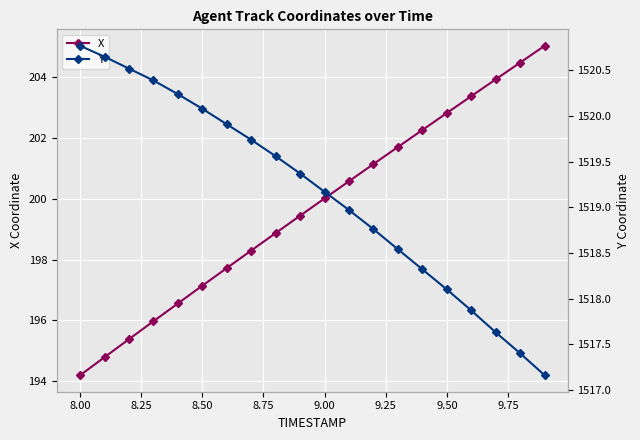

What is the maximum value for X?

205.0